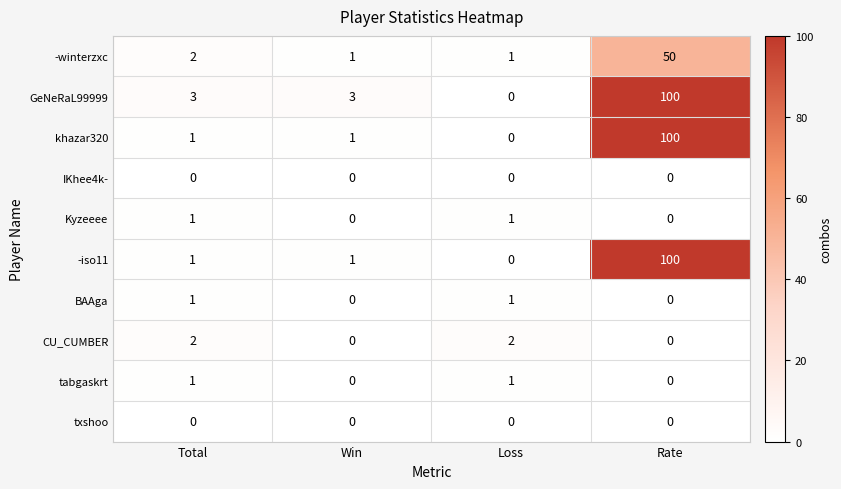

How many categories are shown in the chart?

4